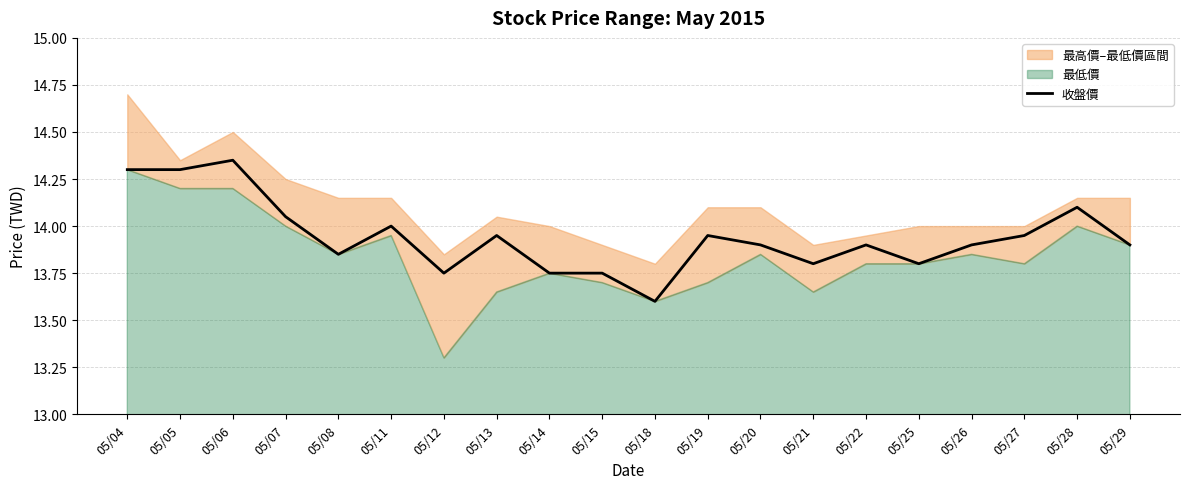

Which has a higher value, 05/21 or 05/20?

05/20